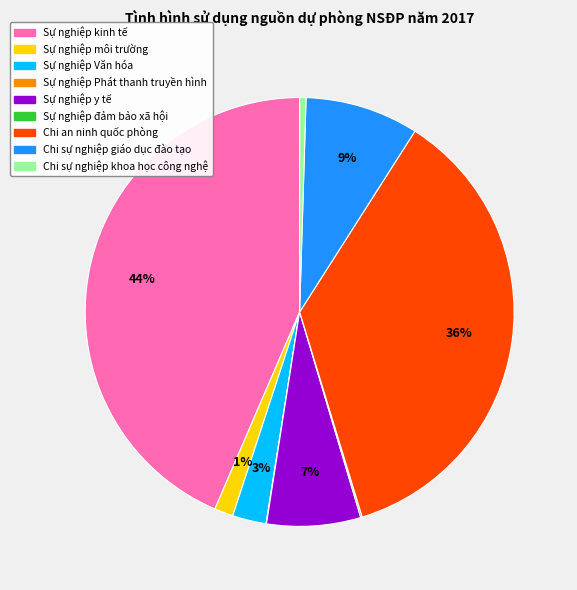

True or false: Chi an ninh quốc phòng accounts for 36% of the total.

True